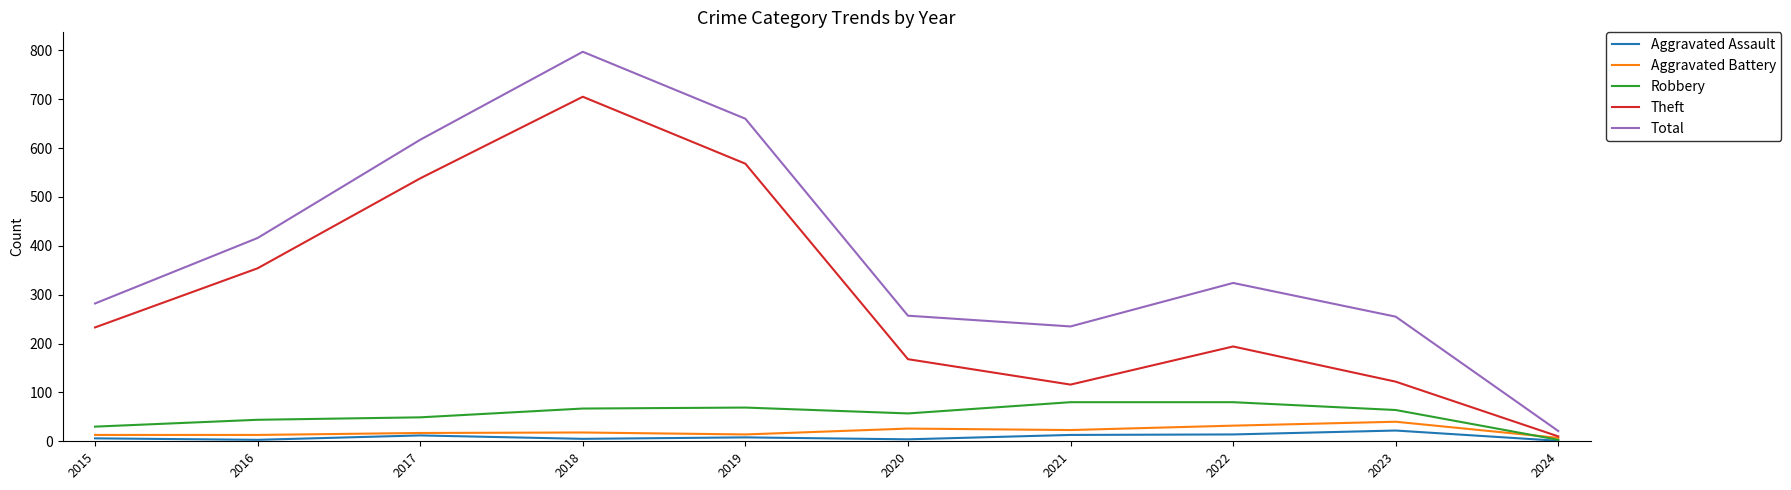

What is the maximum value for Aggravated Assault?

22